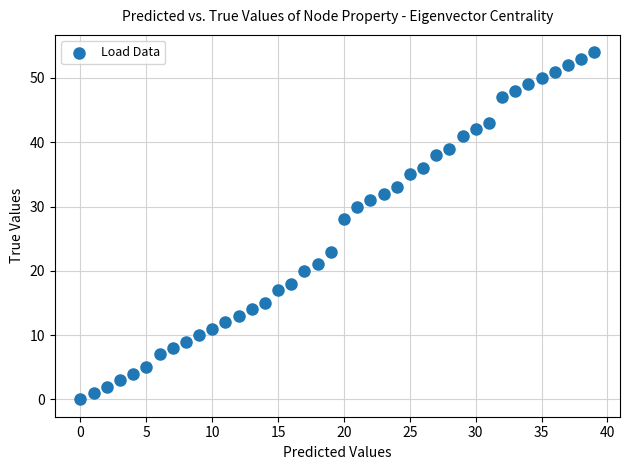

What is the range of Y values (max minus min)?

54